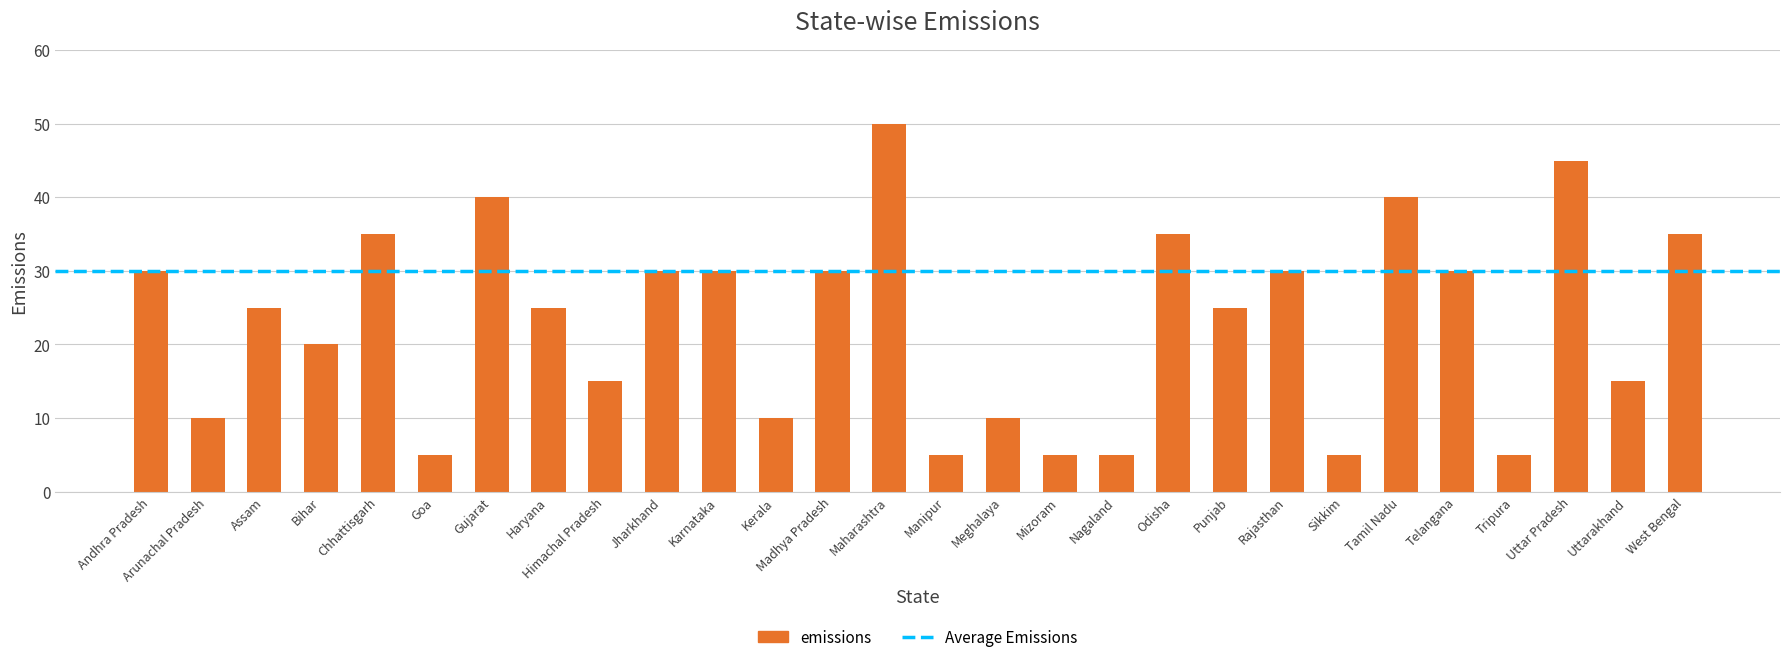

Which has a higher value, Rajasthan or Himachal Pradesh?

Rajasthan